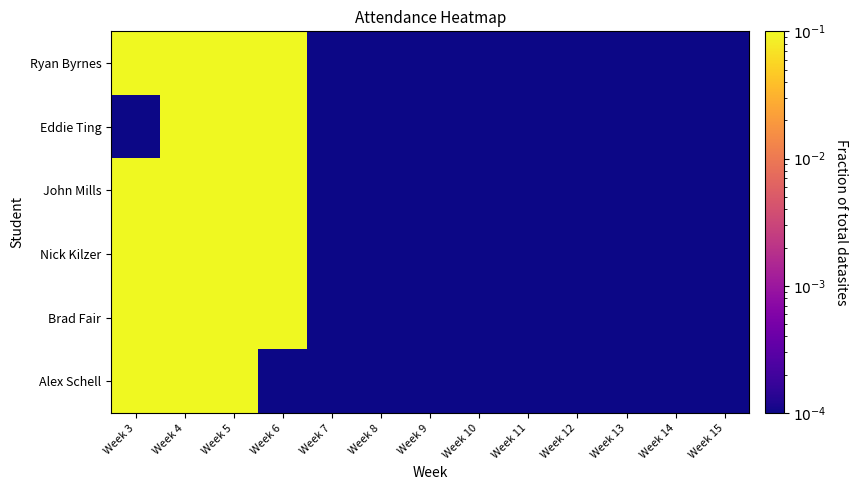

Which label corresponds to the smallest value in the chart?

Week 7